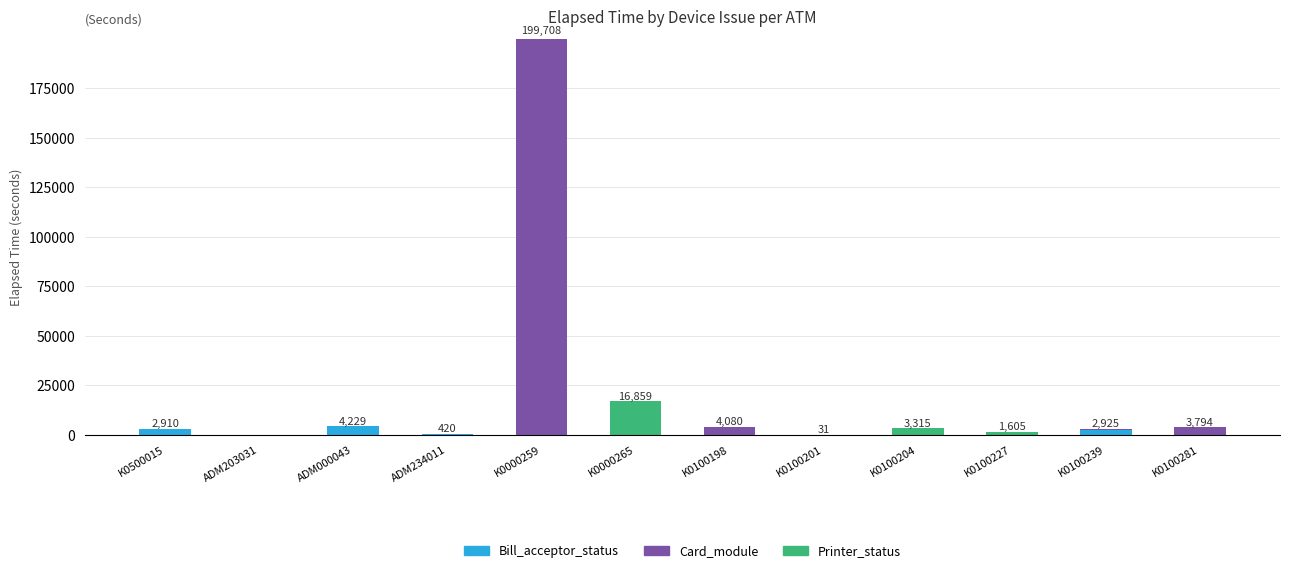

How many series are shown in this chart?

3